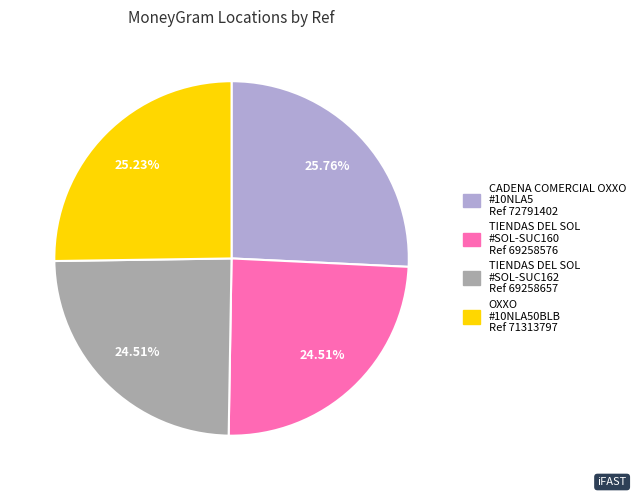

Is there any slice that represents more than half of the pie?

No